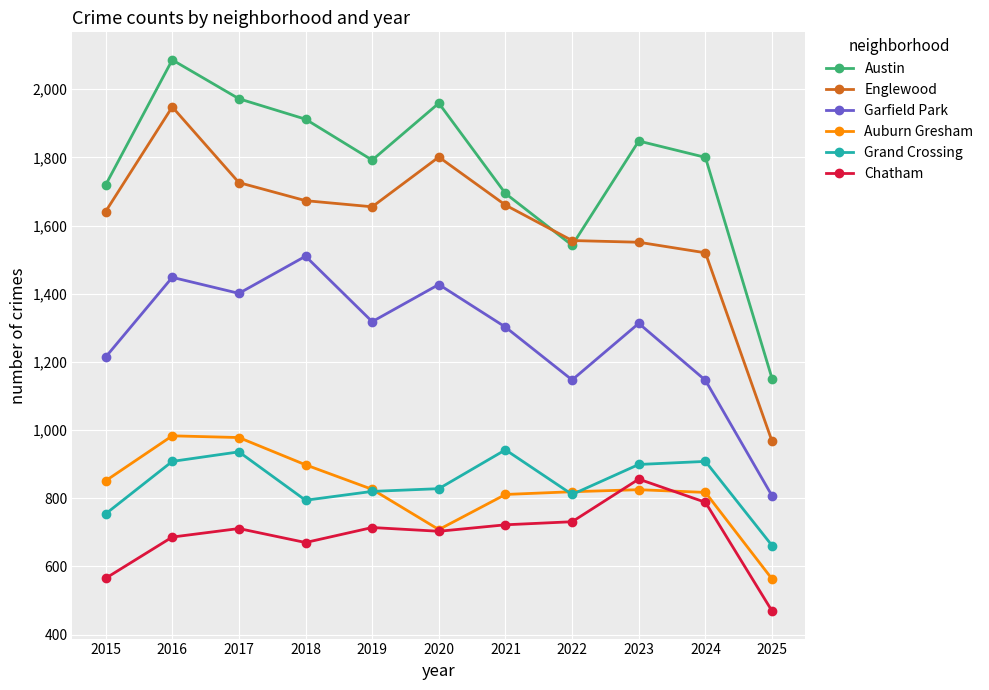

How many lines are shown in the chart?

6